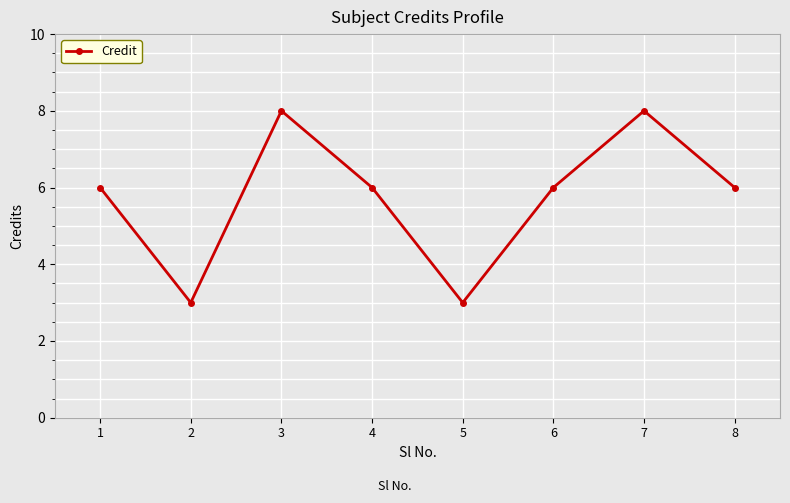

Between 6 and 5, which is larger?

6